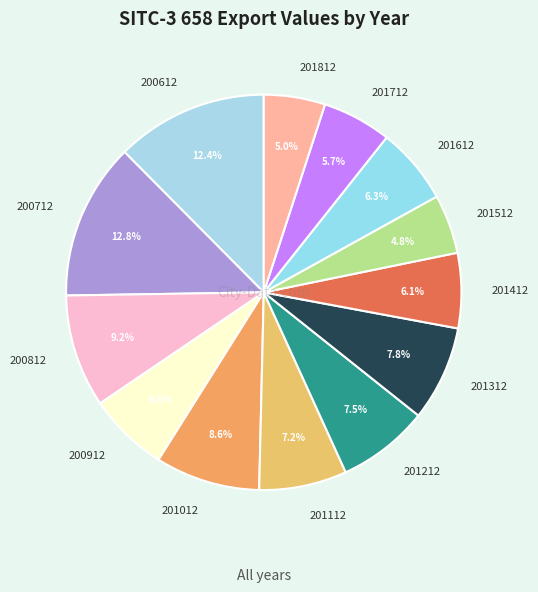

To the nearest percent, what is the difference between the largest and smallest slice percentages?

8%